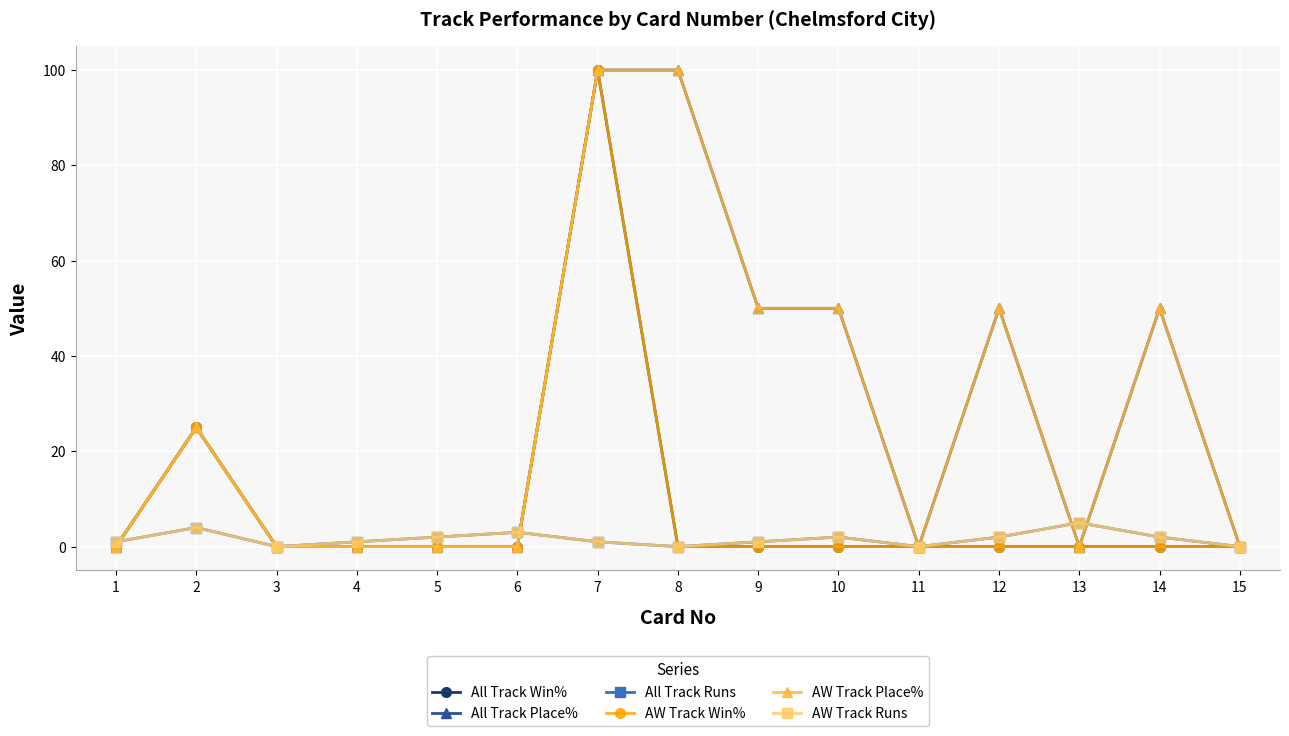

Does the chart have visible grid lines?

Yes